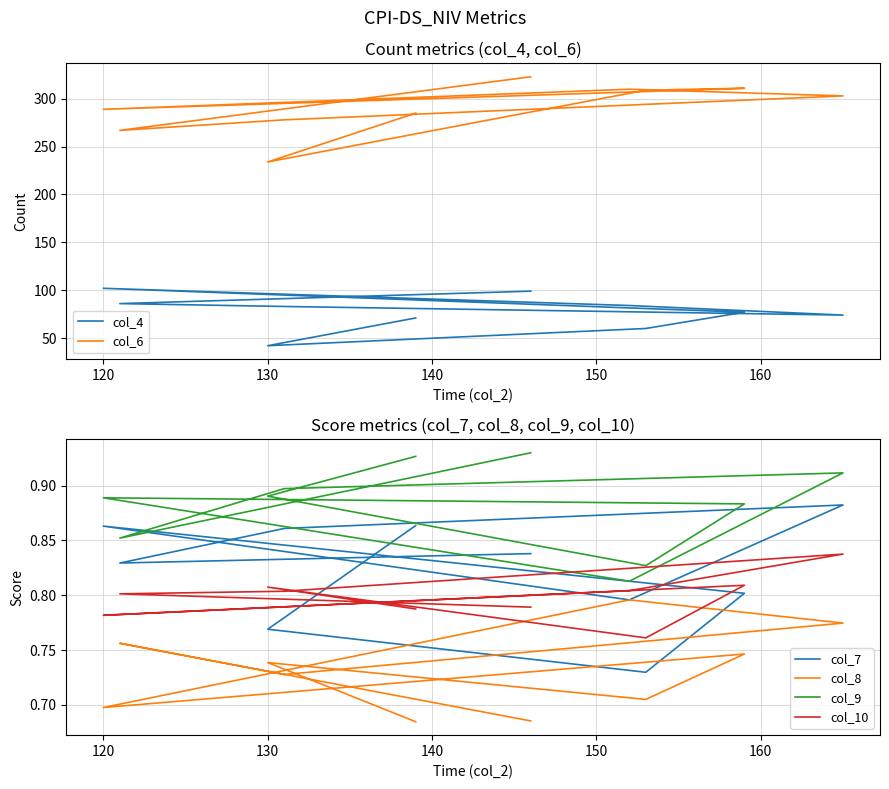

What is the maximum value shown in the chart?

323.0